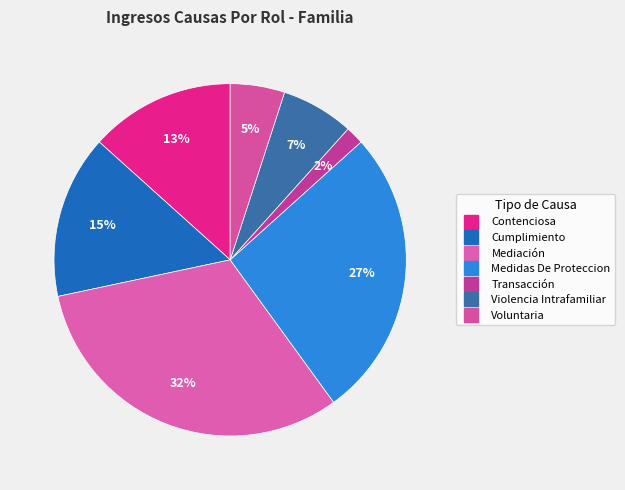

How many segments does this pie chart have?

7